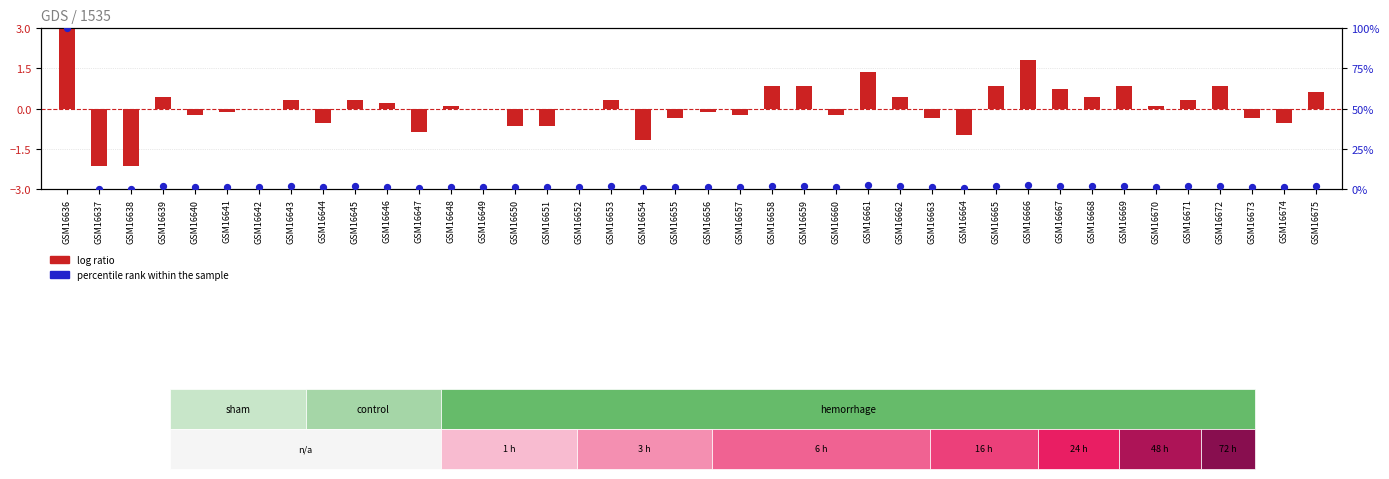

At how many categories does at least one series exceed 90?

1